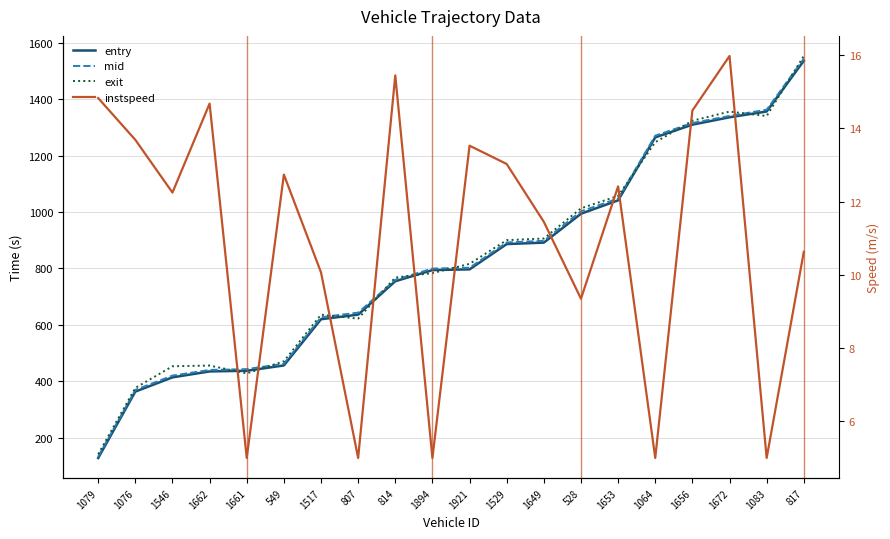

What is the maximum value shown in the chart?

1552.7